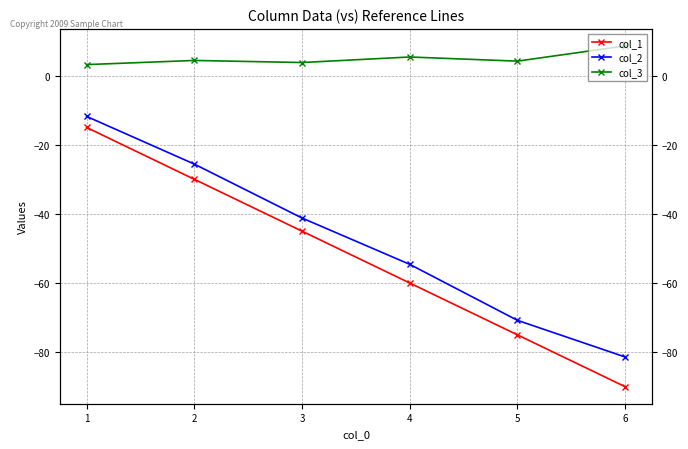

The col_1 series shows -75.0 at 5. True or false?

True